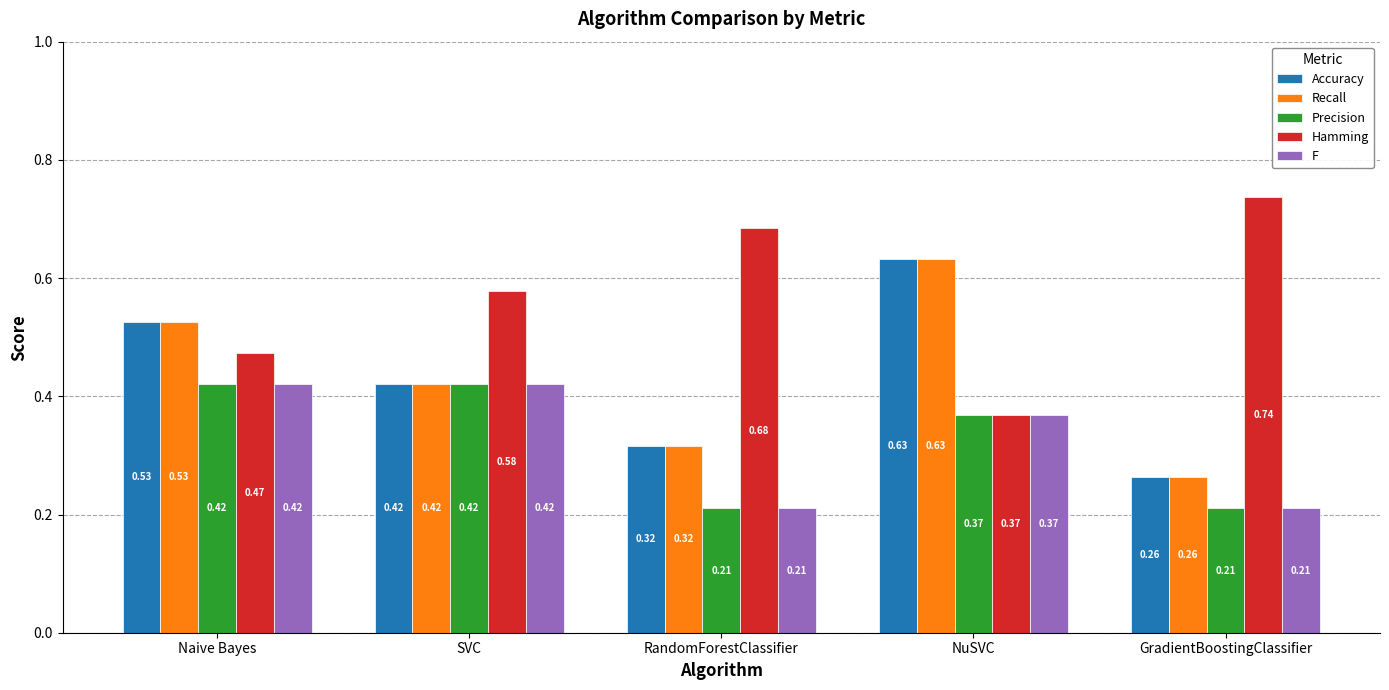

At which label does Recall reach its minimum?

GradientBoostingClassifier